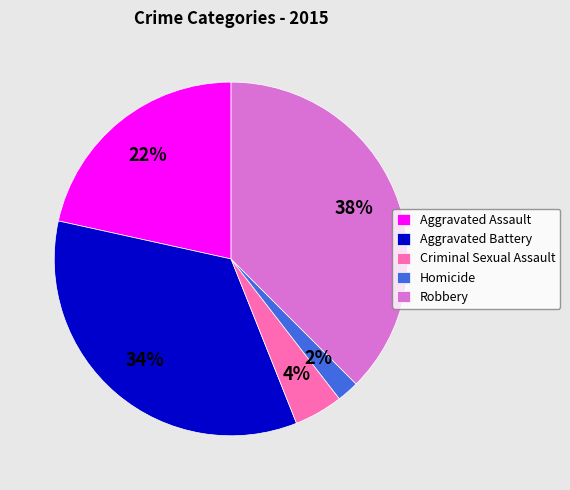

Does Homicide account for over 50% of the chart?

No